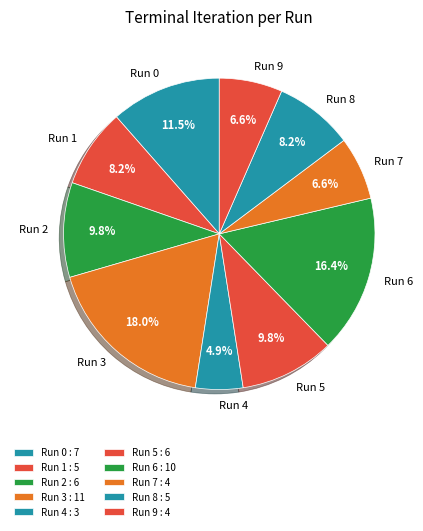

What is the total percentage of Run 3 and Run 0?

29.5%